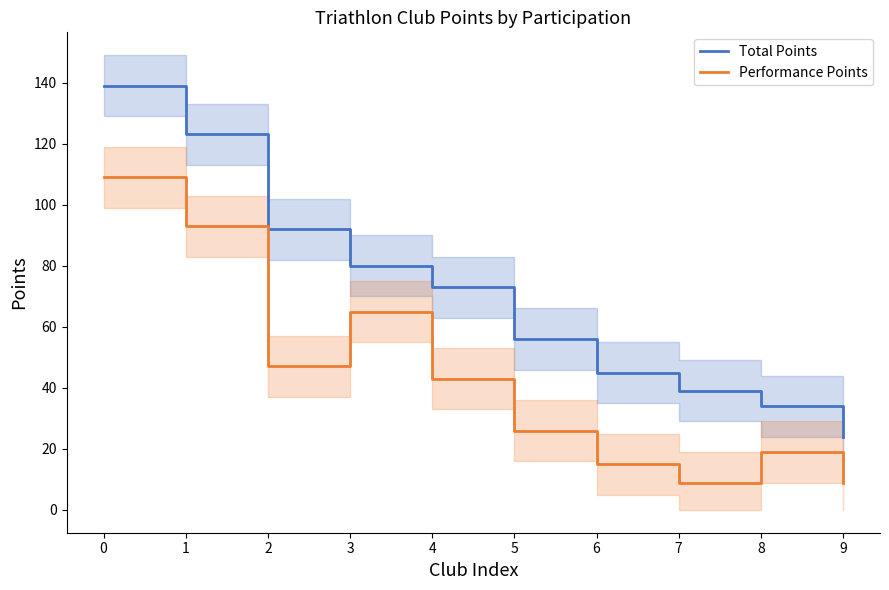

Reading right to left, list all the values displayed in this chart.

Total Points: 24	34	39	45	56	73	80	92	123	139
Performance Points: 9	19	9	15	26	43	65	47	93	109